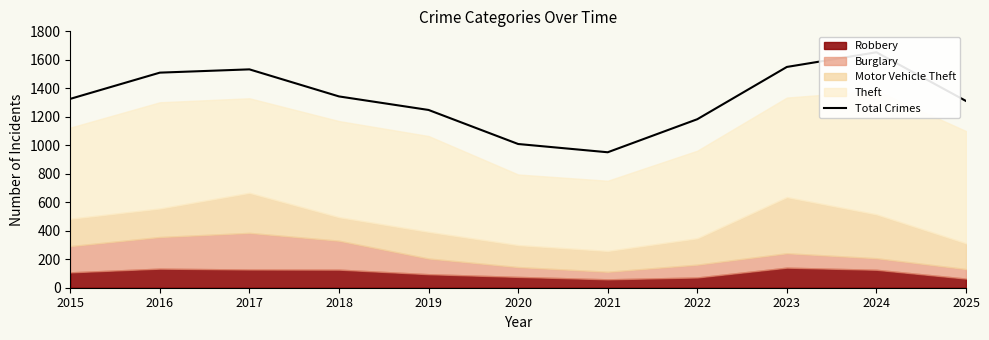

Reading left to right, transcribe all the data shown in this chart.

1326	1510	1533	1343	1248	1009	951	1183	1550	1653	1311